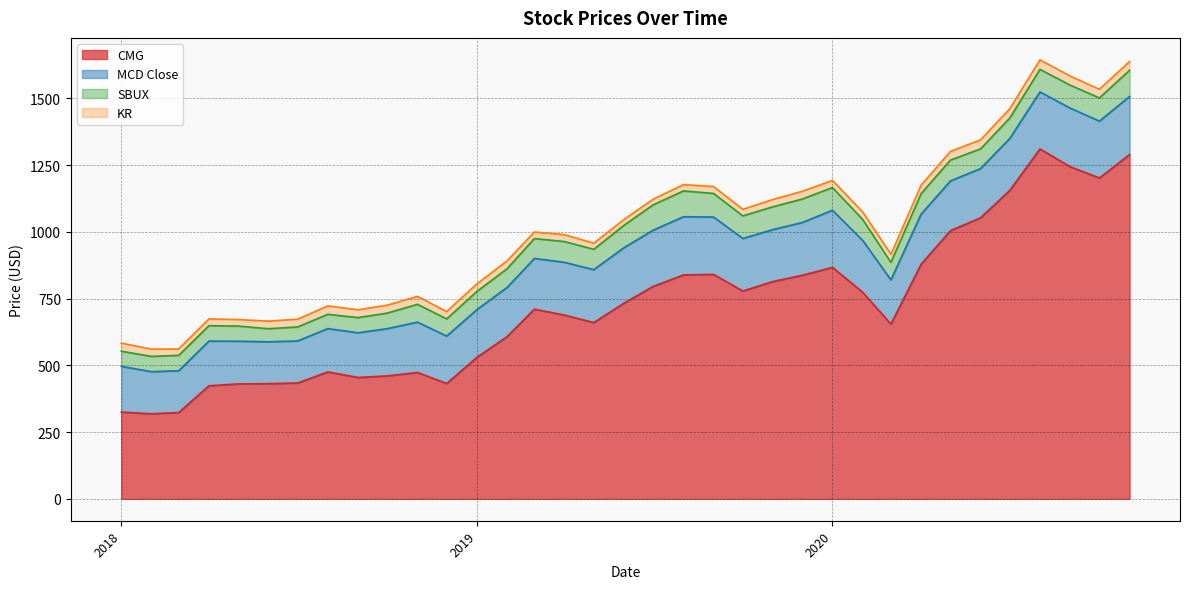

What are all the series names shown in the legend?

CMG, MCD Close, SBUX, KR